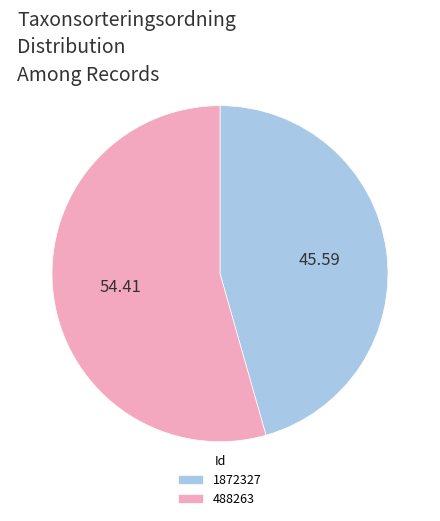

Is there a majority slice in this chart?

Yes